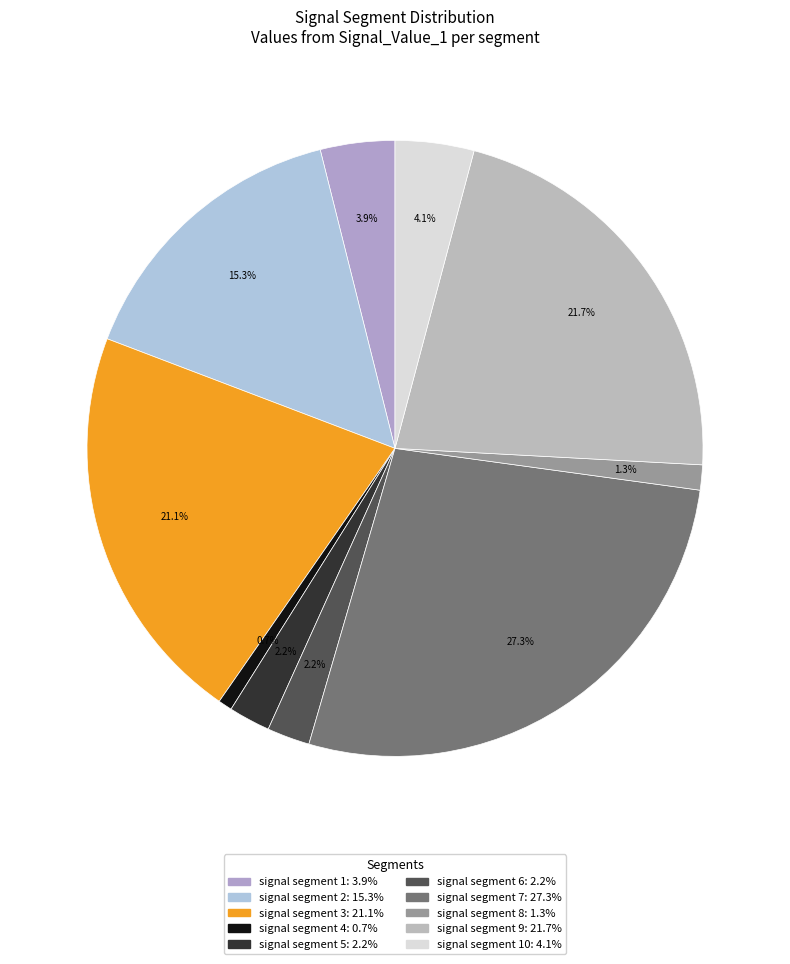

Count the number of slices in the pie.

10